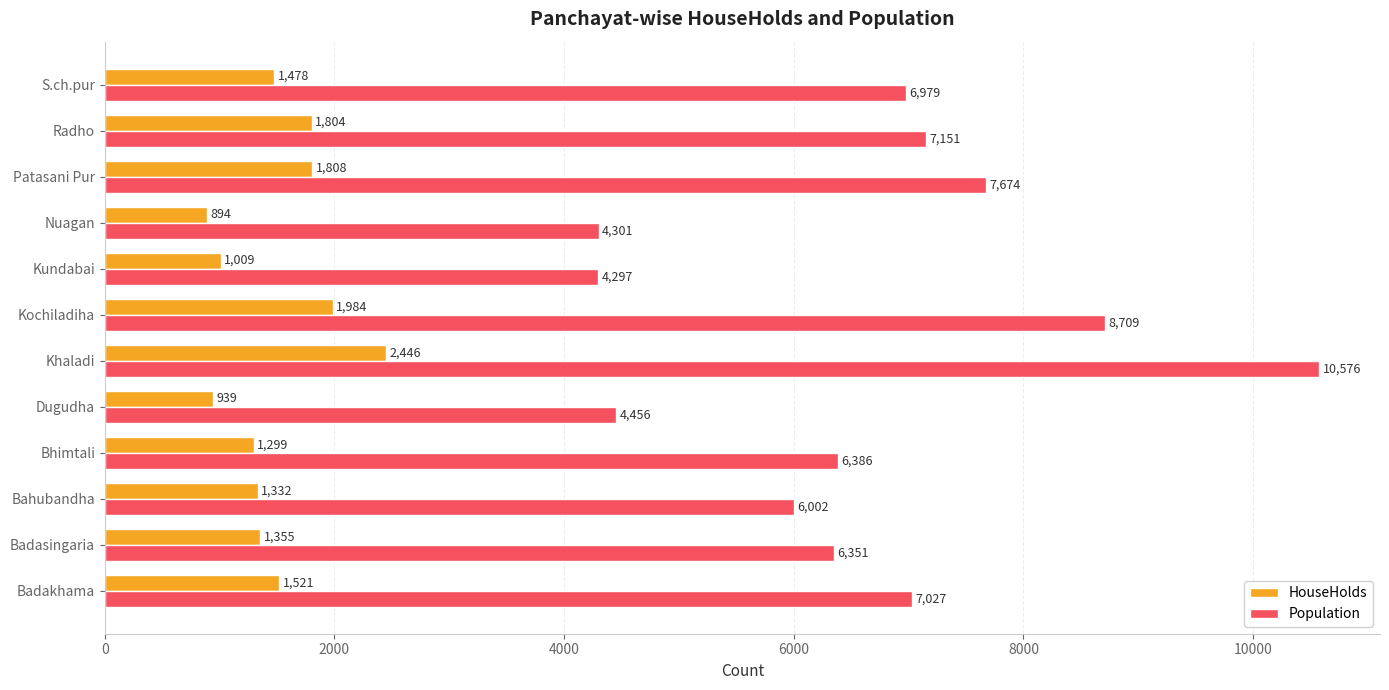

The HouseHolds series shows 232 at Nuagan. True or false?

False